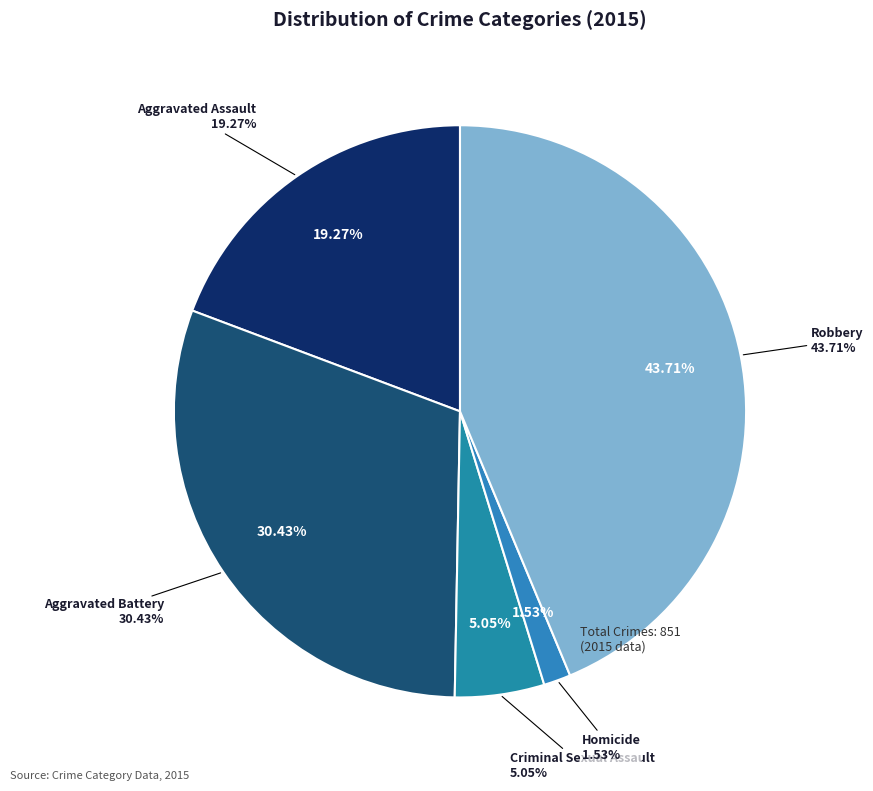

How many segments does this pie chart have?

5